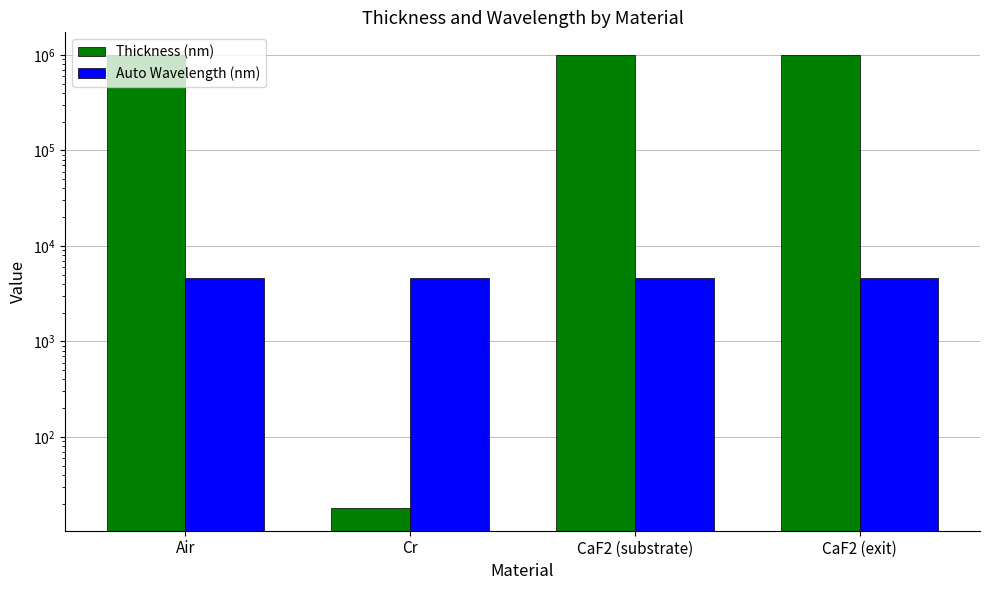

Which has a higher value, CaF2 (substrate) or CaF2 (exit)?

CaF2 (substrate)